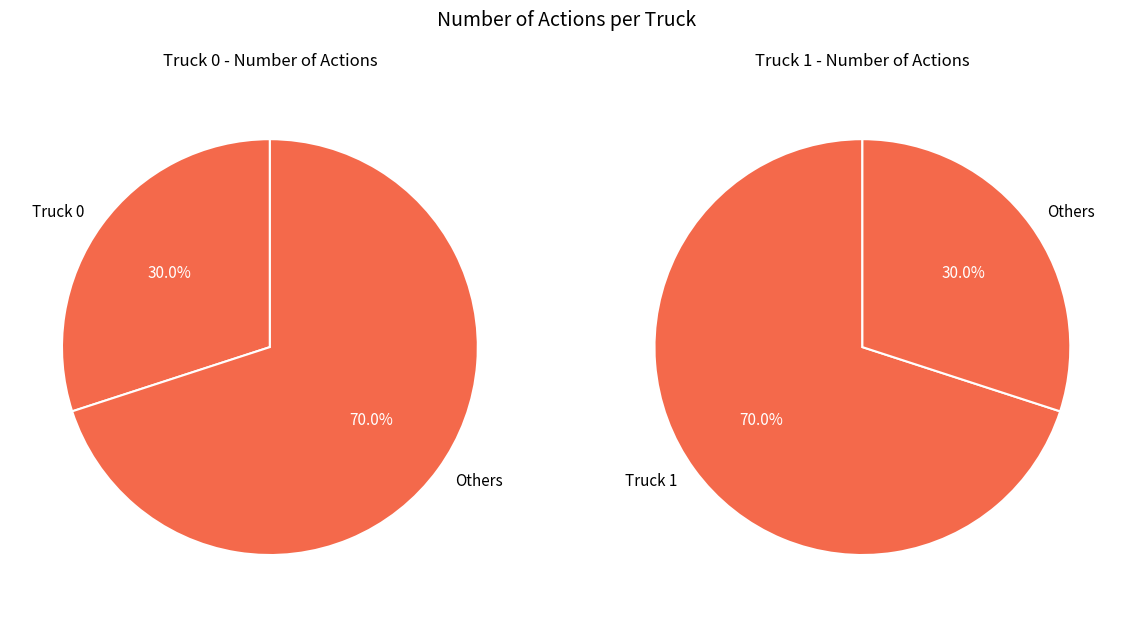

To the nearest percent, what portion does Truck 1 represent?

70%